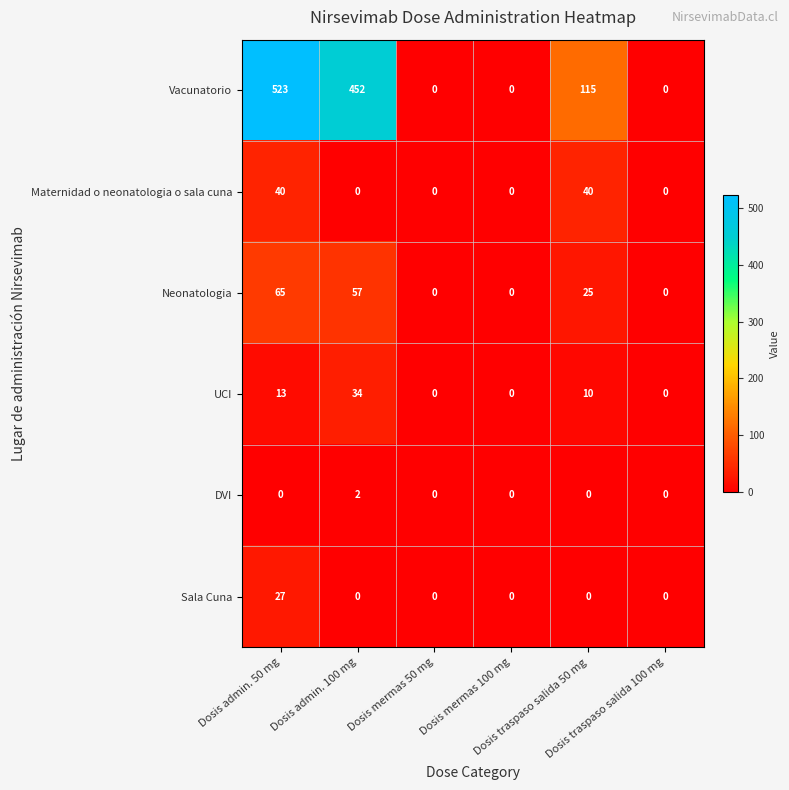

Which series has the largest total across all categories?

Vacunatorio